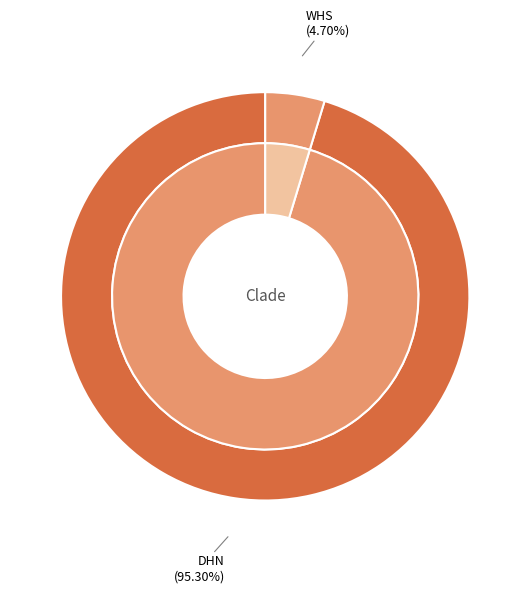

Is it true that WHS is 1% of the pie?

False